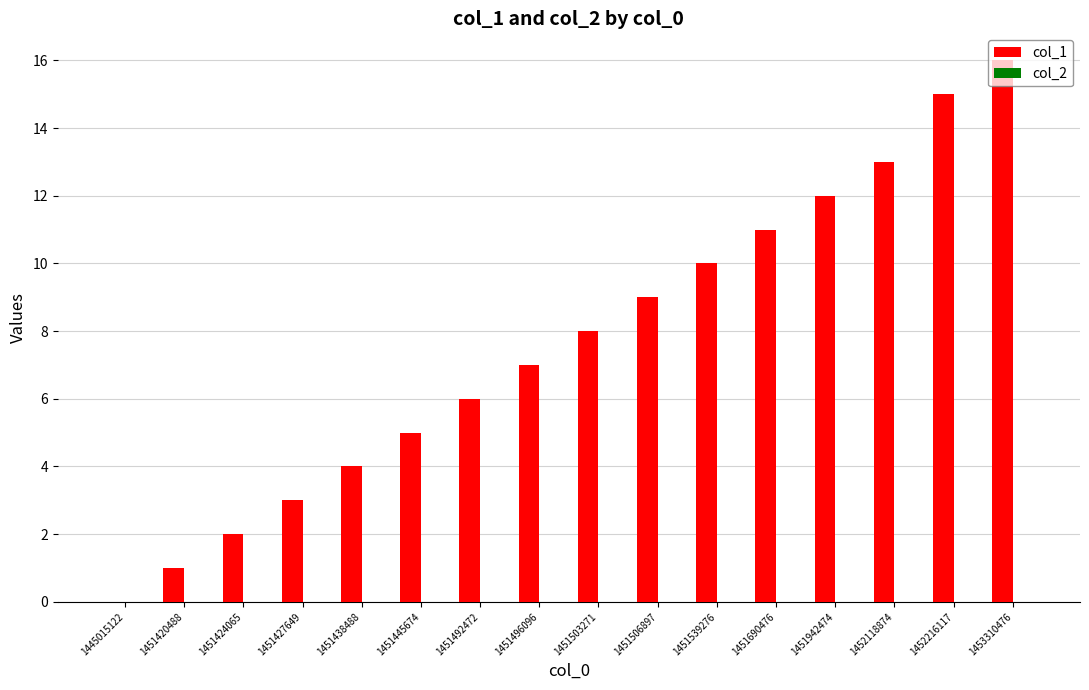

How many distinct data groups are displayed?

1